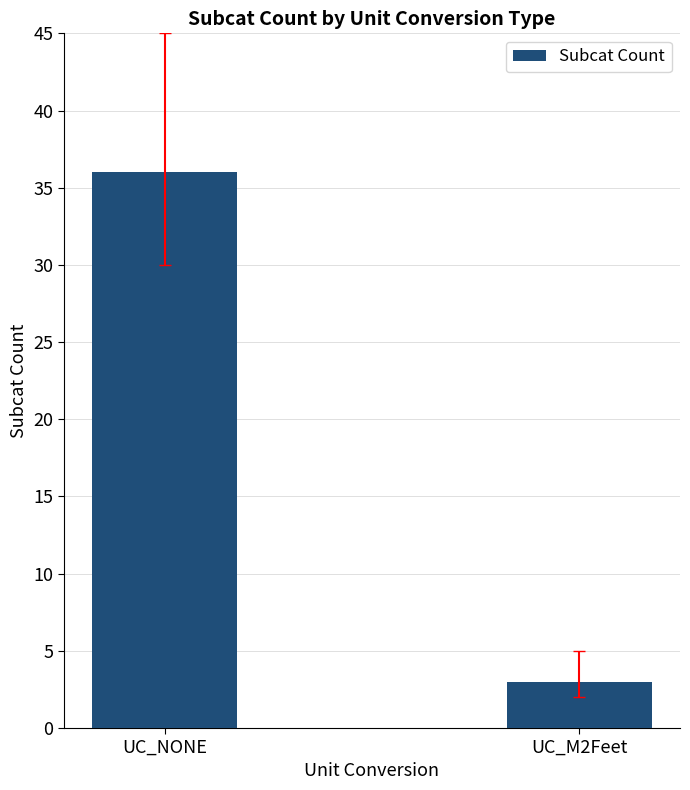

List the labels in order of value, smallest first.

UC_M2Feet, UC_NONE